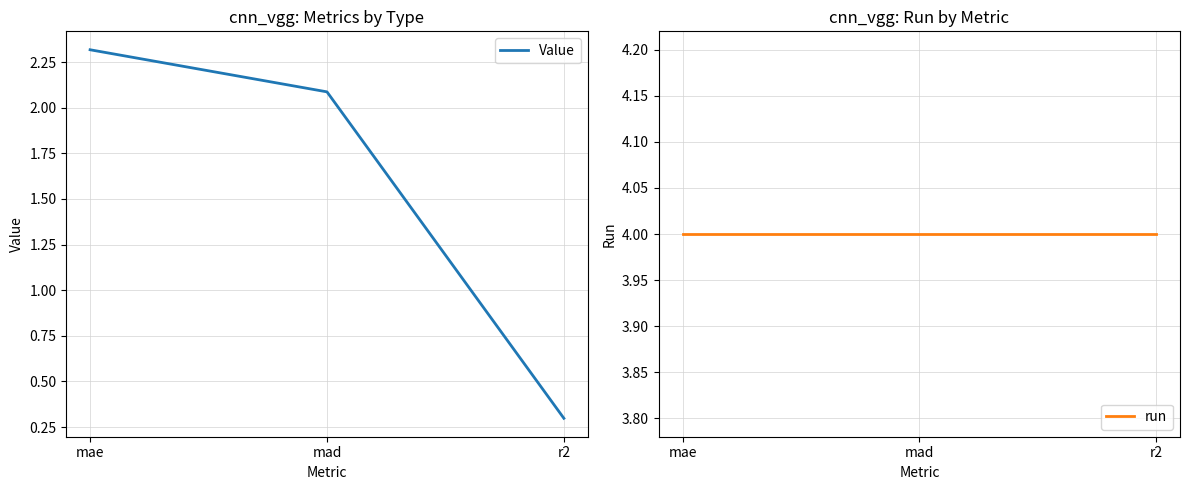

Which series has the largest total across all categories?

run